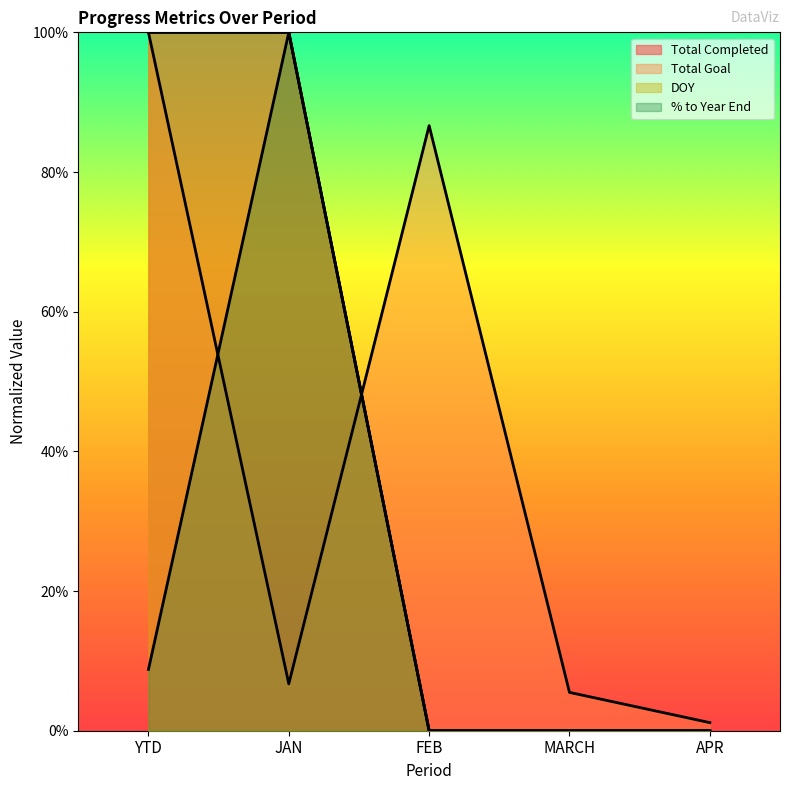

Which series changed the most between YTD and FEB?

Total Completed